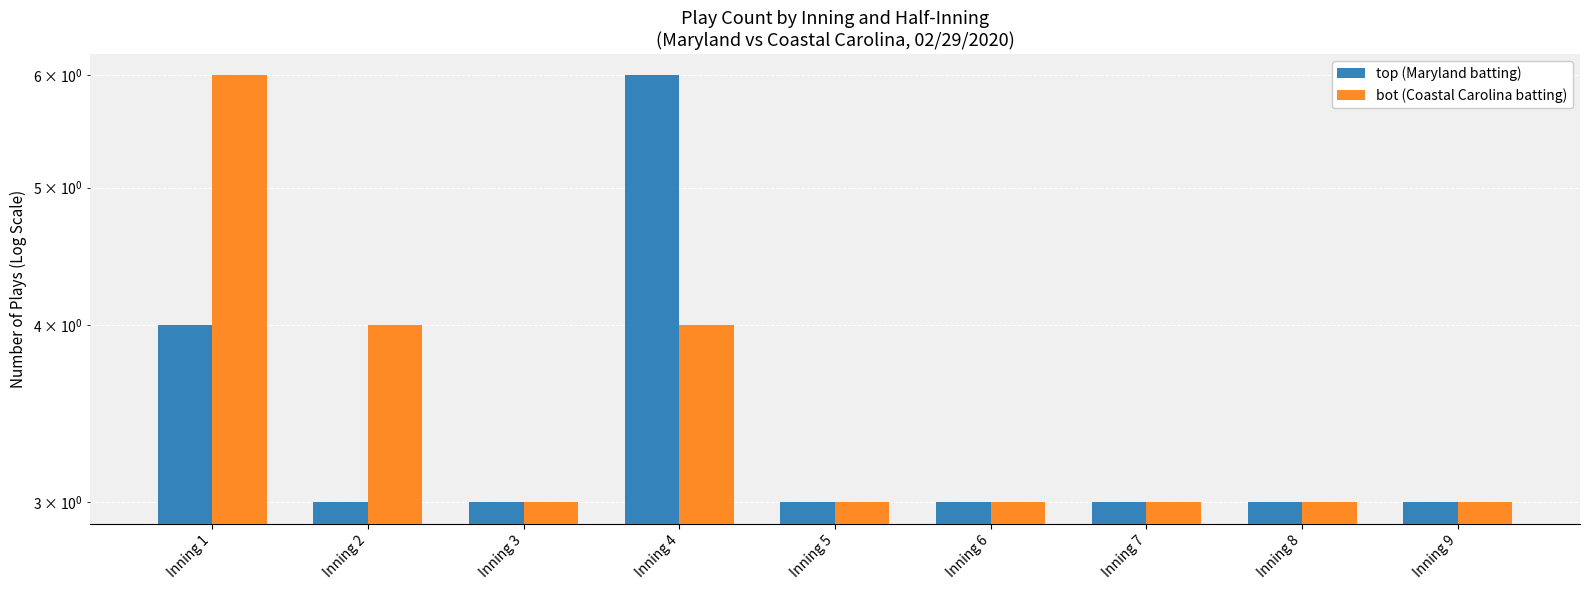

Rank the categories by bot (Coastal Carolina batting) value from lowest to highest.

Inning 3, Inning 5, Inning 6, Inning 7, Inning 8, Inning 9, Inning 2, Inning 4, Inning 1